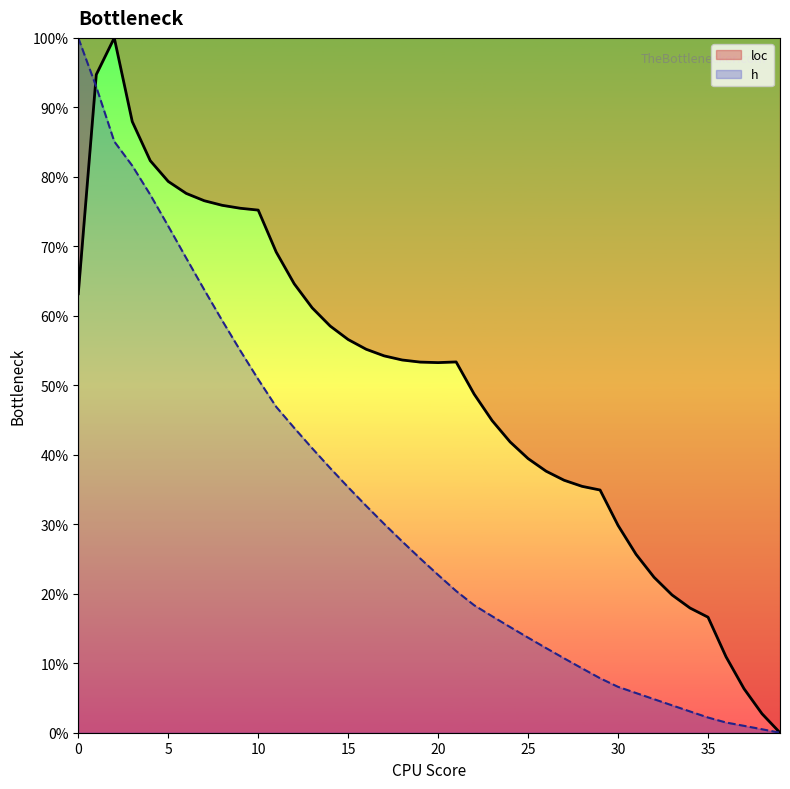

What are all the series names shown in the legend?

loc, h